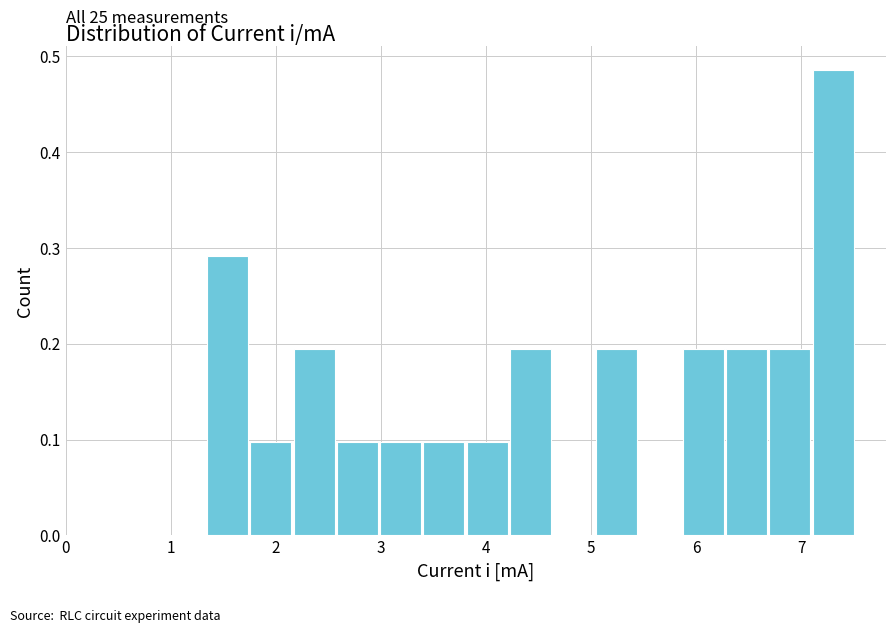

Over which range of the x-axis is the bar tallest?

7.1 to 7.5